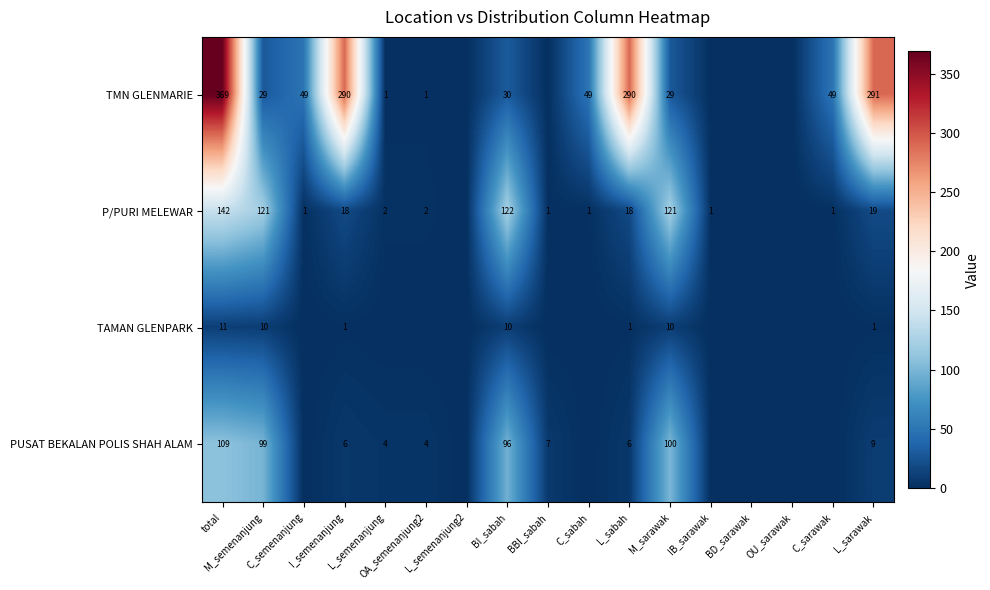

Is it true that TMN GLENMARIE equals 0 at BD_sarawak?

True